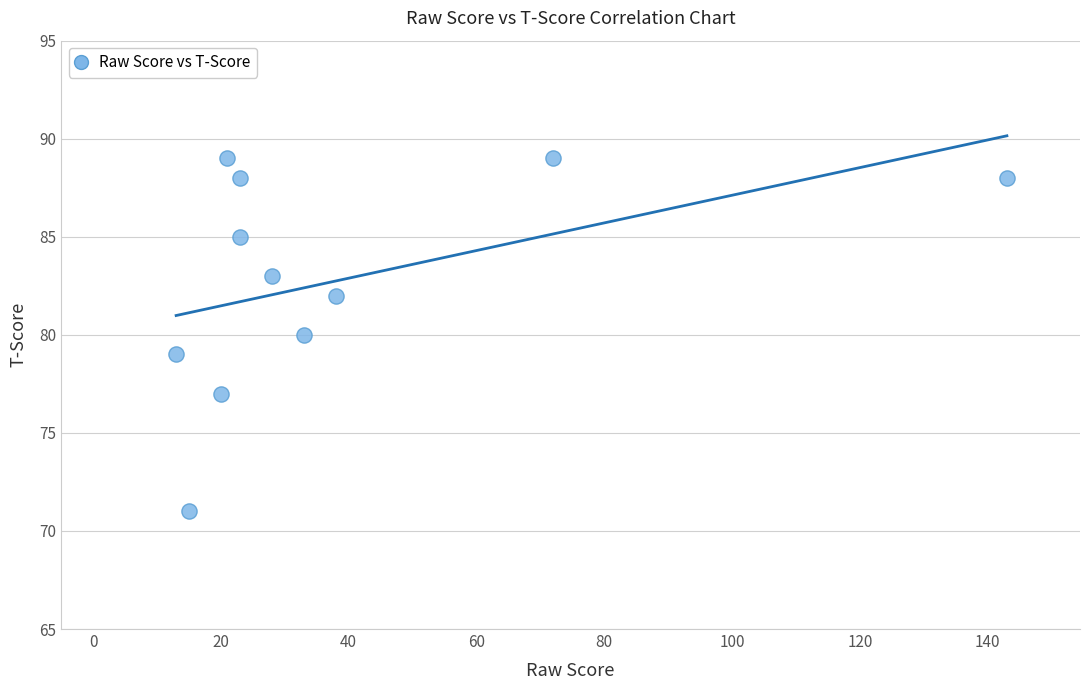

What is the range of X values (max minus min)?

130